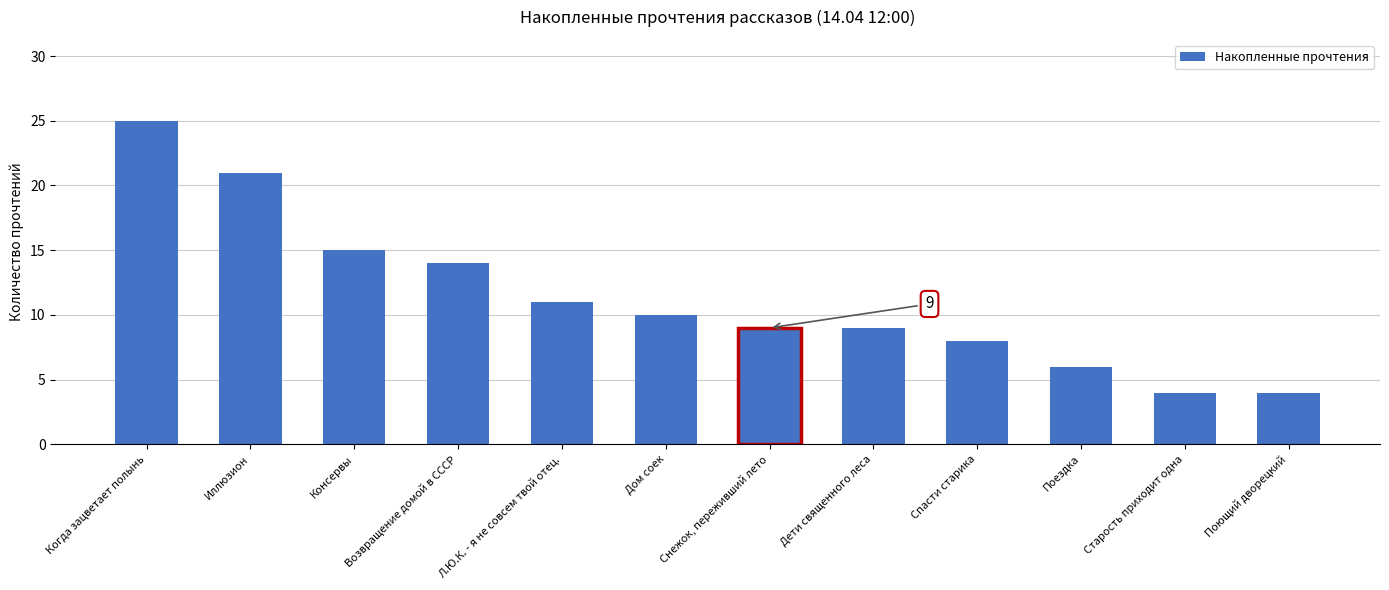

Is it true that the value at Спасти старика is 8?

True